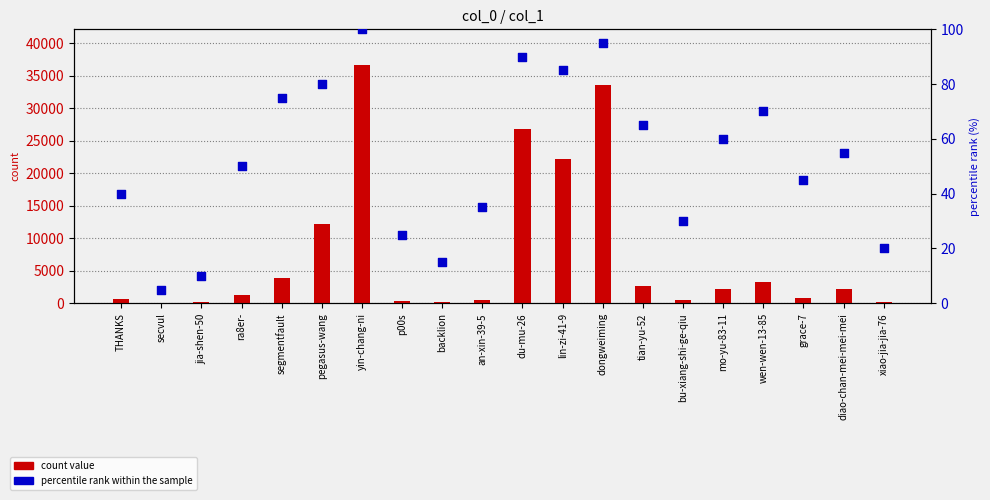

At which category is the sum across all series the highest?

yin-chang-ni